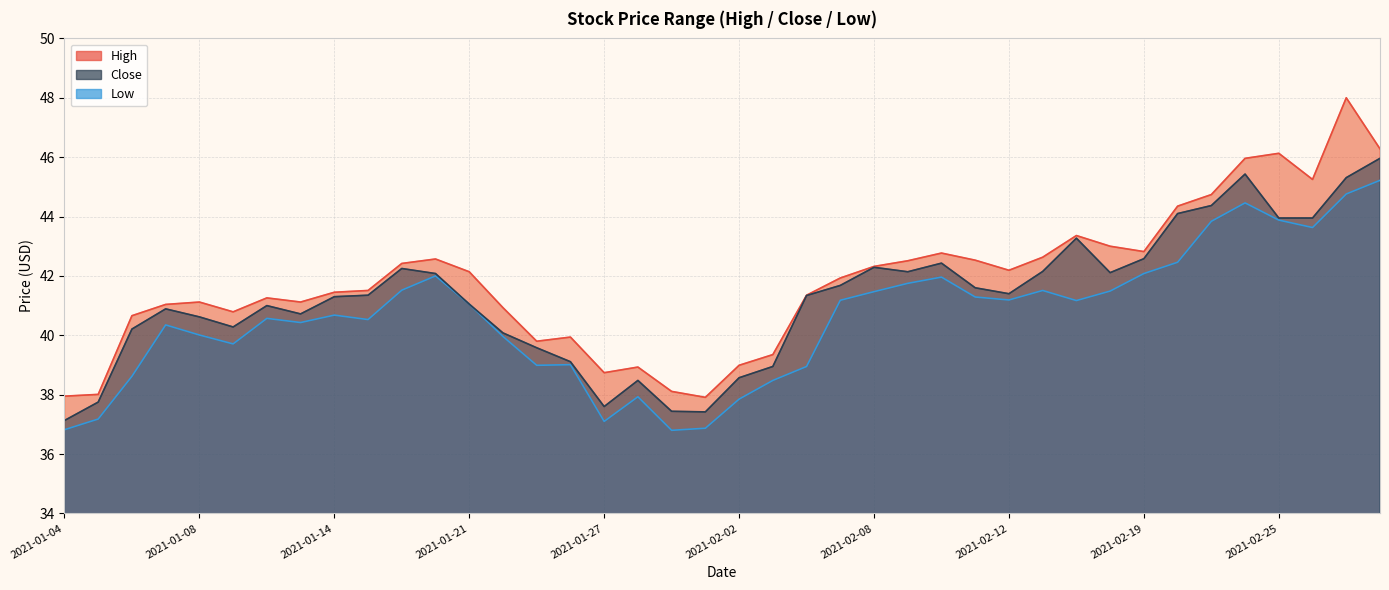

What is the minimum value for Low?

36.8